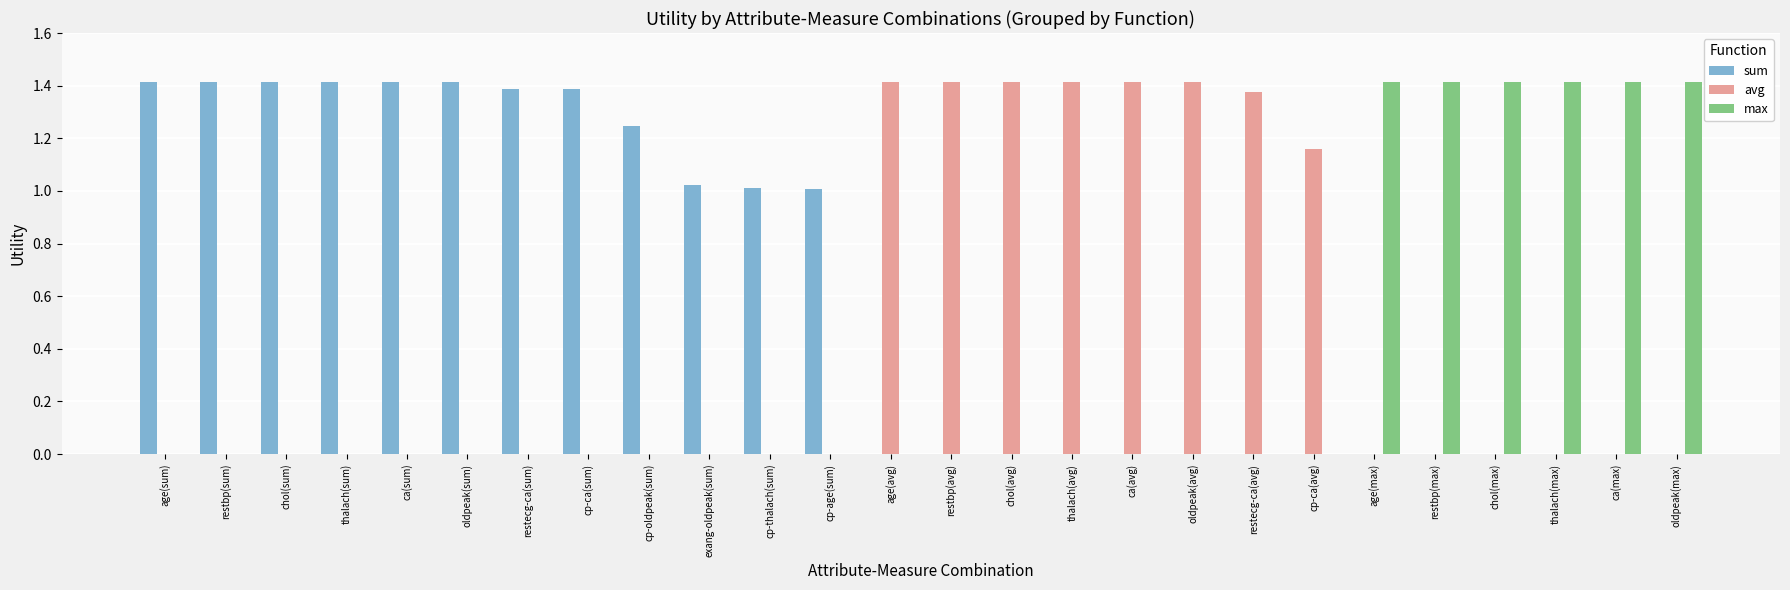

Is the value of avg at chol(max) greater than the value of max at chol(max)?

No